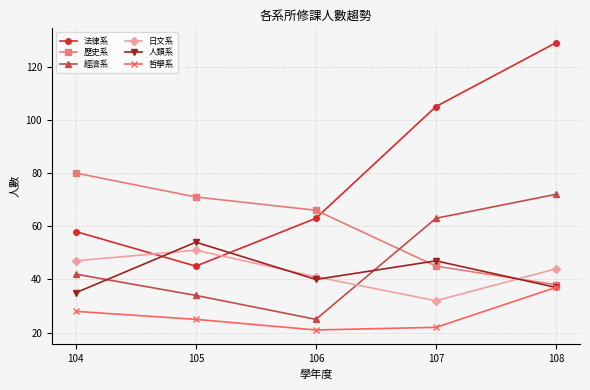

Which series has the widest spread of values?

法律系